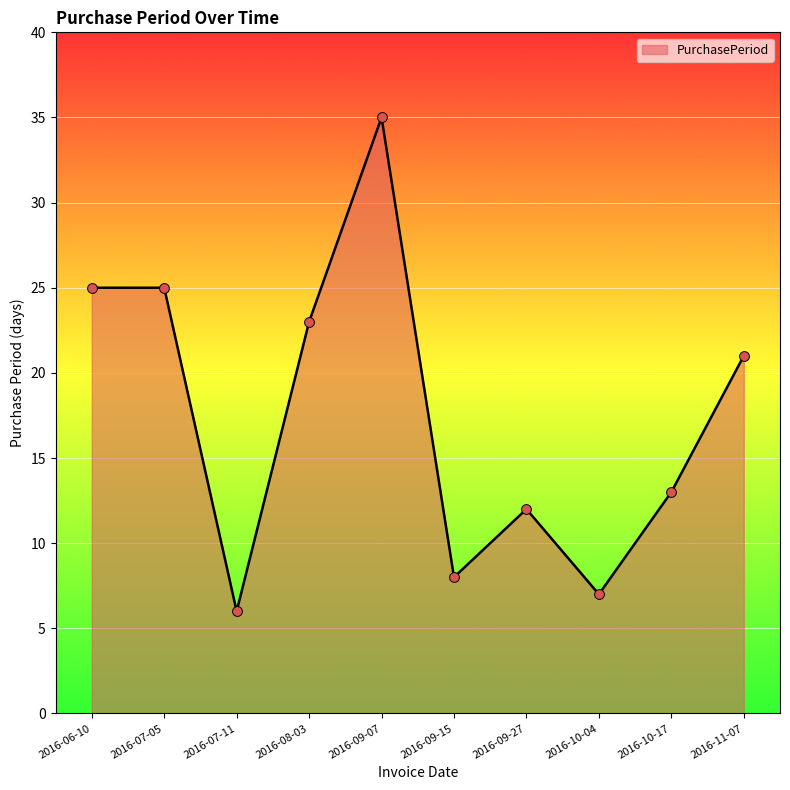

Between 2016-08-03 and 2016-07-11, which is larger?

2016-08-03